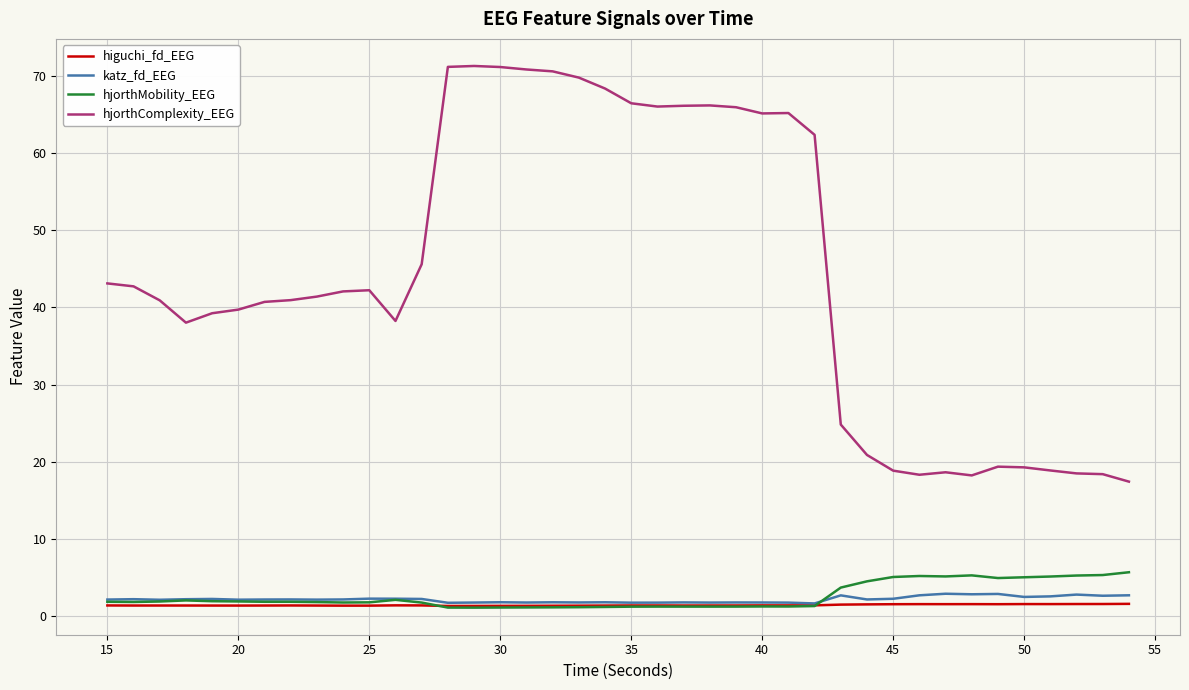

Which series has the largest total across all categories?

hjorthComplexity_EEG